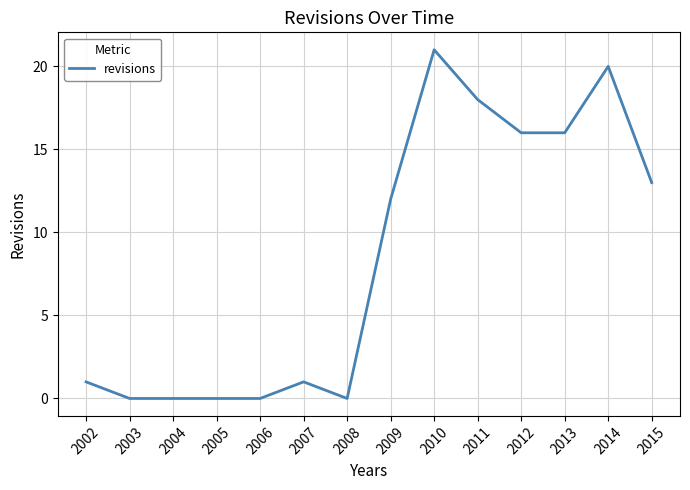

What is the sum of the values at 2014 and 2005?

20